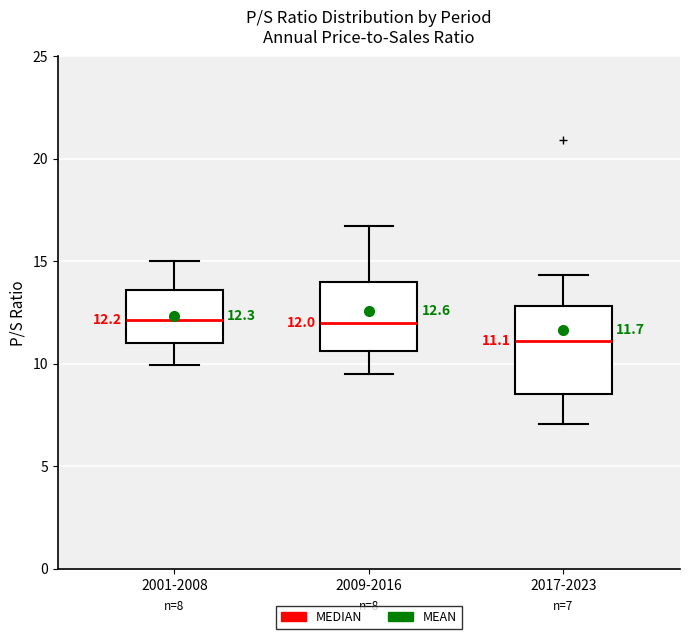

Which box's median line is the lowest?

2017-2023